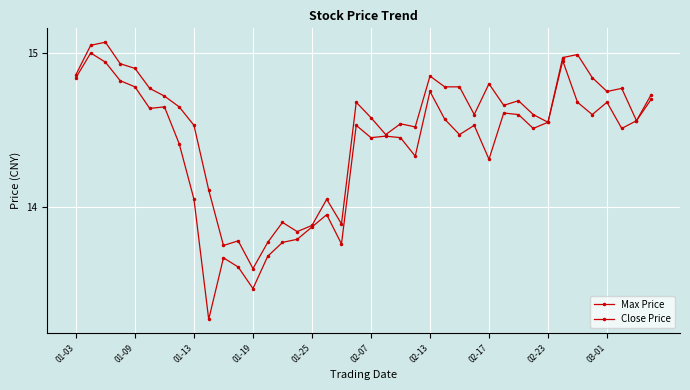

How many lines are shown in the chart?

2